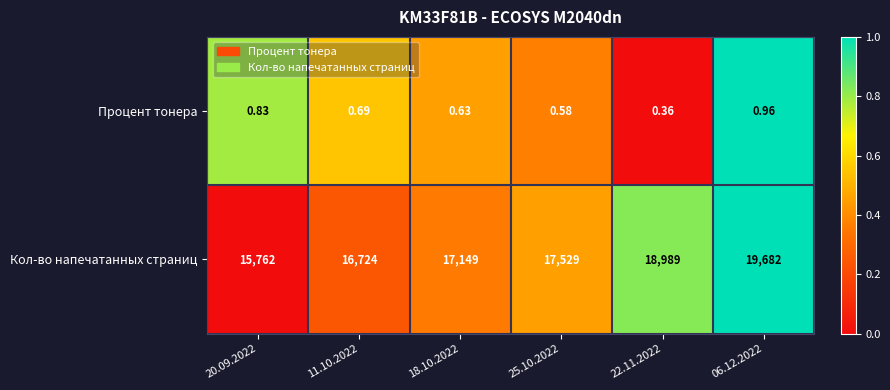

Which series changed the most between 20.09.2022 and 18.10.2022?

Кол-во напечатанных страниц